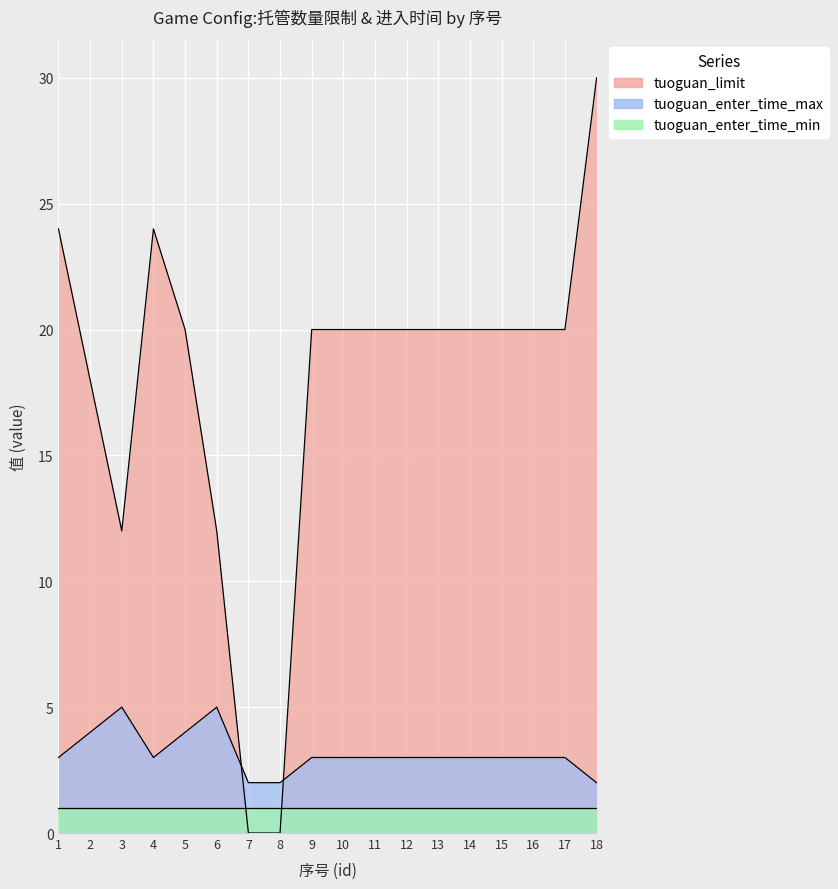

Between 12 and 2, which is larger?

12